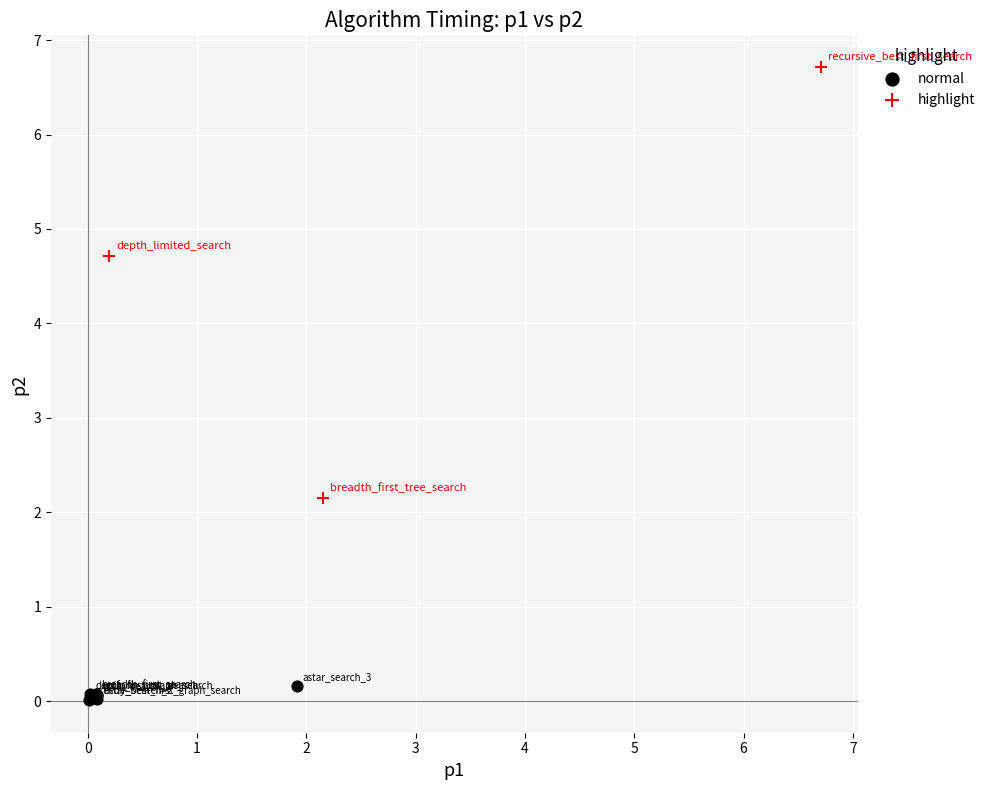

Which series reaches the maximum Y coordinate?

highlight